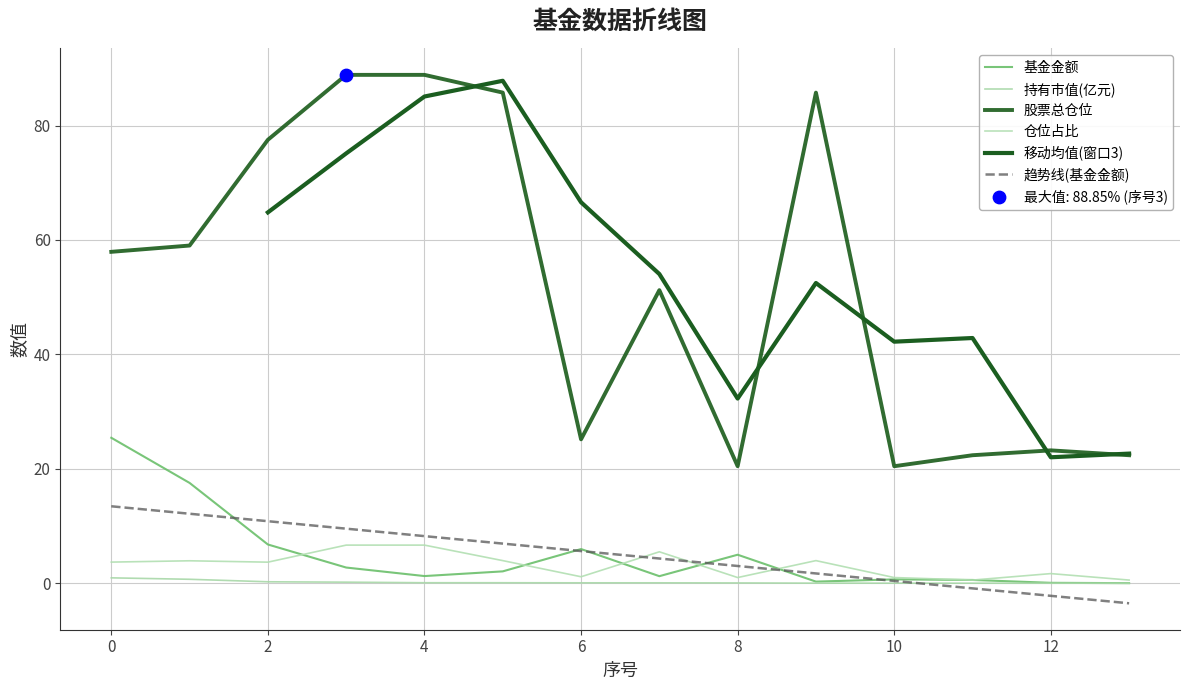

Which series has the largest Y range (max minus min)?

股票总仓位